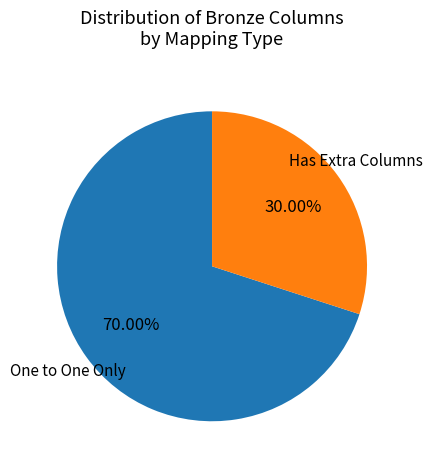

Count the number of slices in the pie.

2